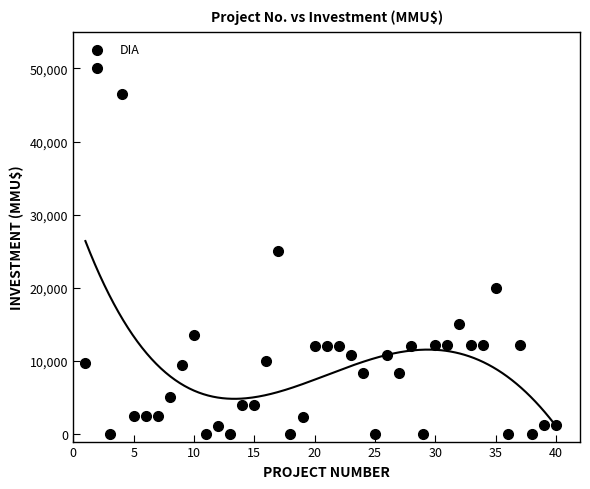

What is the range of Y values (max minus min)?

50000